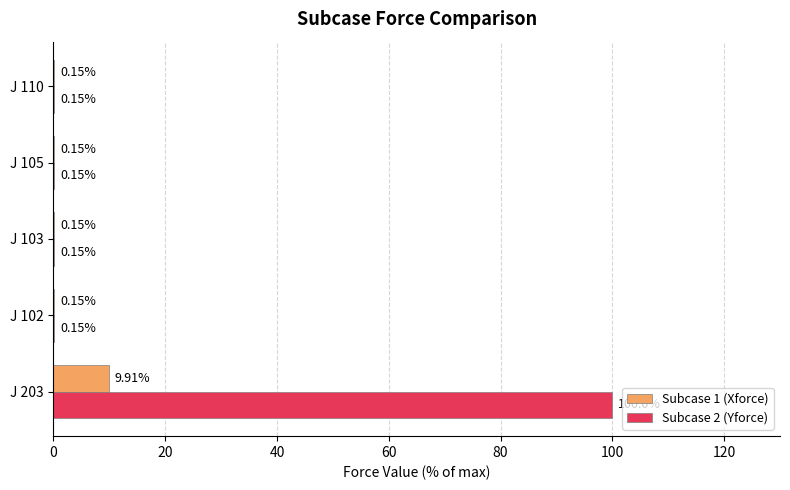

At which category is the sum across all series the highest?

J 203